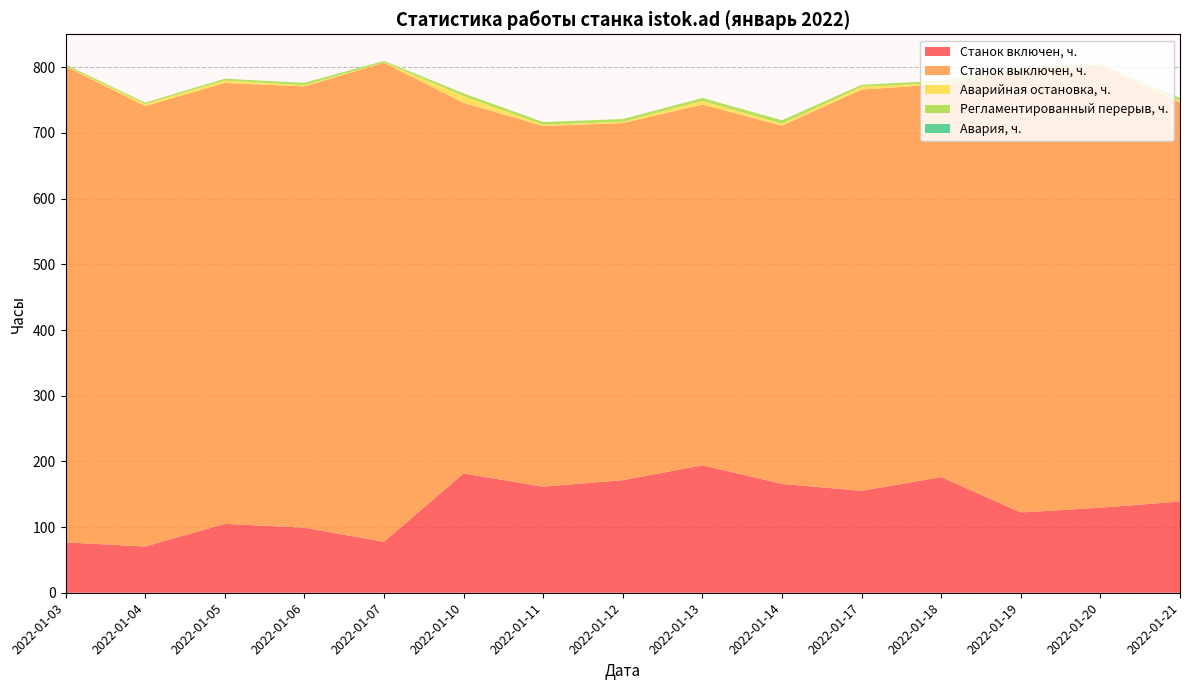

Reading left to right, transcribe all the data shown in this chart.

Станок включен, ч.: 2022-01-03=76.7	2022-01-04=70.4	2022-01-05=104.9	2022-01-06=99.0	2022-01-07=77.5	2022-01-10=181.7	2022-01-11=161.5	2022-01-12=171.4	2022-01-13=194.0	2022-01-14=165.7	2022-01-17=155.2	2022-01-18=176.1	2022-01-19=122.3	2022-01-20=129.4	2022-01-21=138.9
Станок выключен, ч.: 2022-01-03=724.9	2022-01-04=670.6	2022-01-05=671.2	2022-01-06=671.9	2022-01-07=729.4	2022-01-10=564.2	2022-01-11=549.1	2022-01-12=543.7	2022-01-13=549.1	2022-01-14=545.5	2022-01-17=610.9	2022-01-18=597.9	2022-01-19=674.8	2022-01-20=673.7	2022-01-21=607.2
Аварийная остановка, ч.: 2022-01-03=0.5	2022-01-04=3.1	2022-01-05=3.8	2022-01-06=1.8	2022-01-07=0.6	2022-01-10=10.2	2022-01-11=1.8	2022-01-12=1.9	2022-01-13=5.6	2022-01-14=2.9	2022-01-17=4.1	2022-01-18=2.2	2022-01-19=0.0	2022-01-20=0.0	2022-01-21=3.1
Регламентированный перерыв, ч.: 2022-01-03=2.2	2022-01-04=2.2	2022-01-05=2.6	2022-01-06=3.7	2022-01-07=2.2	2022-01-10=4.2	2022-01-11=4.3	2022-01-12=4.2	2022-01-13=4.6	2022-01-14=5.3	2022-01-17=3.1	2022-01-18=3.3	2022-01-19=1.9	2022-01-20=1.4	2022-01-21=4.2
Авария, ч.: 2022-01-03=0.0	2022-01-04=0.0	2022-01-05=0.0	2022-01-06=0.0	2022-01-07=0.0	2022-01-10=0.0	2022-01-11=0.0	2022-01-12=0.0	2022-01-13=0.0	2022-01-14=0.0	2022-01-17=0.0	2022-01-18=0.0	2022-01-19=0.0	2022-01-20=0.0	2022-01-21=0.0